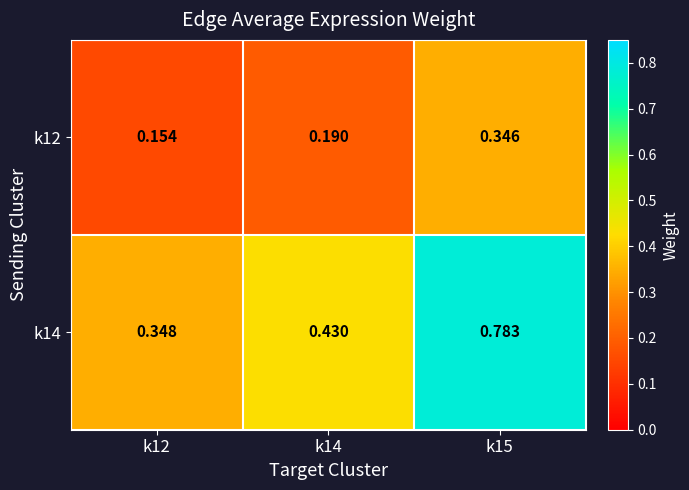

Is the value of k12 at k12 greater than the value of k14 at k12?

No